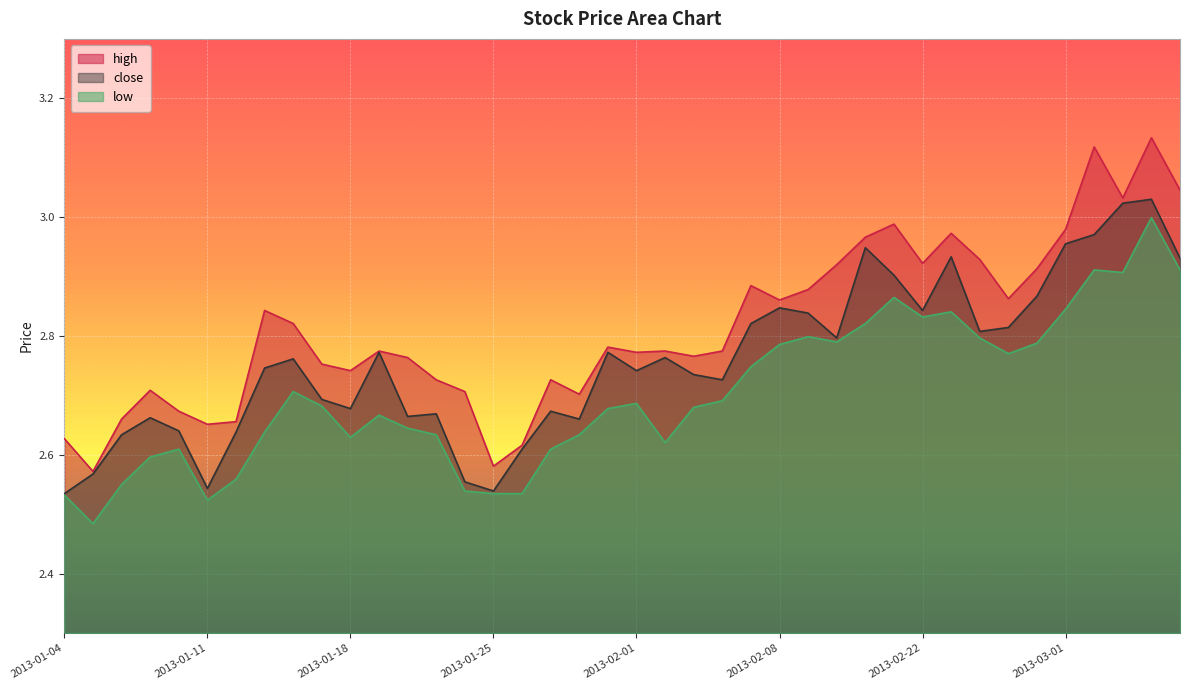

What is the maximum value for low?

3.0